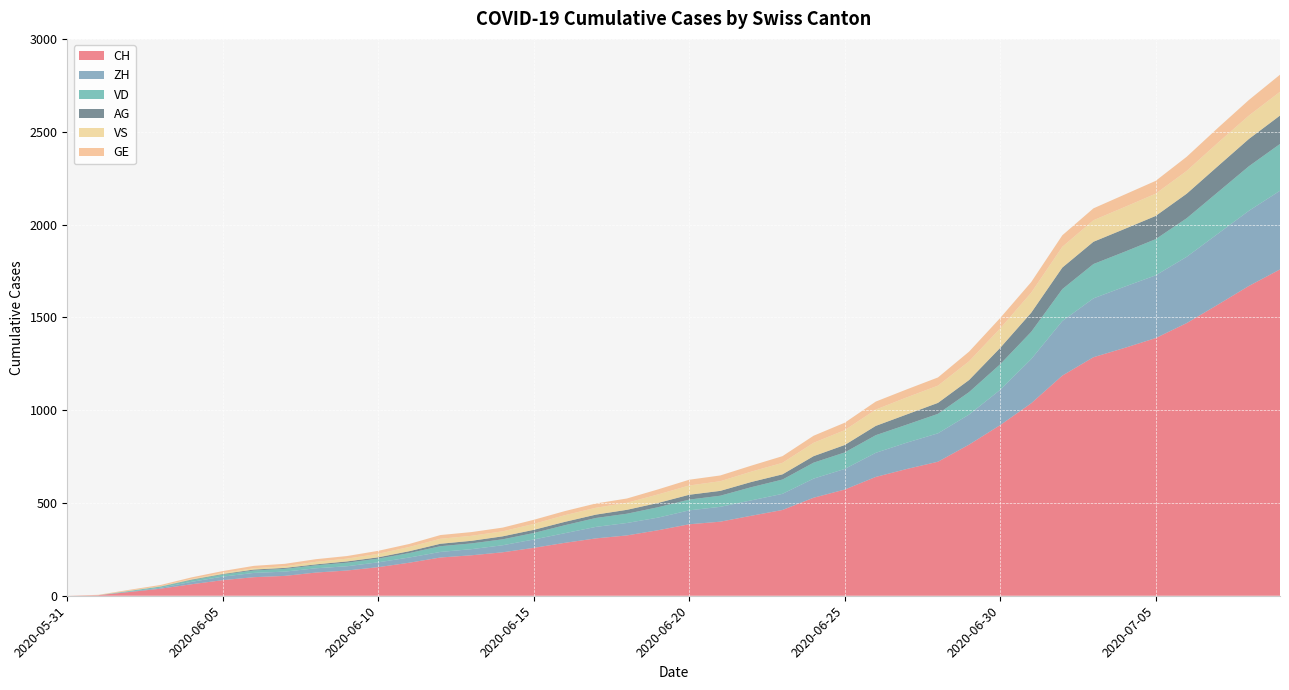

Reading left to right, what are all the values shown in this chart?

CH: 0	3	20	38	62	84	100	107	125	136	154	178	206	218	234	258	285	309	325	353	385	399	431	462	528	572	640	683	722	814	919	1037	1186	1285	1335	1388	1469	1568	1669	1758
ZH: 0	0	2	5	13	19	23	23	23	23	26	28	30	33	38	45	52	62	67	68	75	80	83	87	103	111	130	142	153	162	190	238	294	317	330	338	357	382	405	424
VD: 0	0	4	6	9	11	13	15	16	19	20	24	31	31	32	35	43	48	50	56	58	60	71	77	86	89	95	97	105	121	138	147	172	185	188	195	208	224	240	252
VS: 0	1	2	2	4	6	7	9	14	15	19	23	27	27	27	32	36	37	38	46	50	52	56	62	72	80	88	92	93	101	105	108	112	116	118	120	123	126	126	128
GE: 0	1	4	6	8	10	13	13	14	14	16	16	20	20	20	22	22	23	23	27	31	31	32	36	38	40	43	43	44	52	56	57	62	64	67	69	76	80	84	92
AG: 0	0	0	1	3	3	5	5	5	7	7	10	13	14	16	17	18	18	21	23	26	26	28	28	35	40	50	55	59	65	88	103	116	120	123	125	132	140	147	153